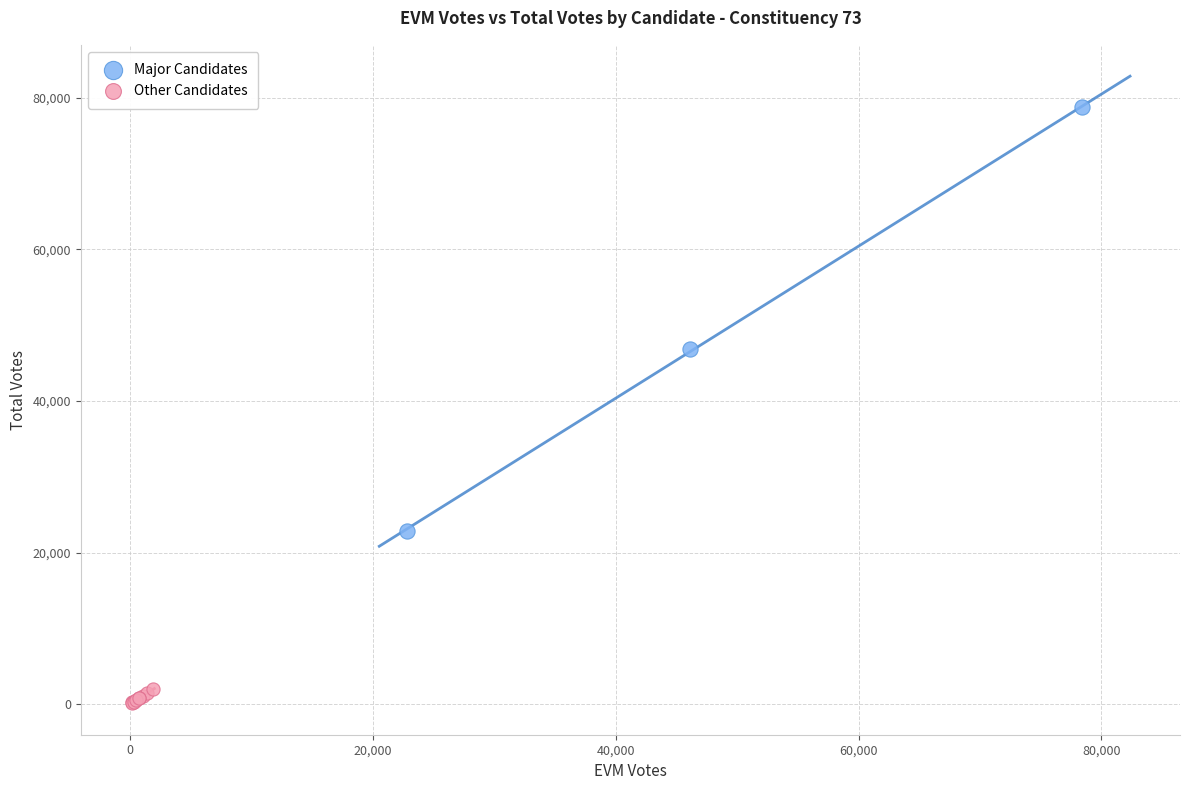

Which series reaches the minimum Y coordinate?

Other Candidates